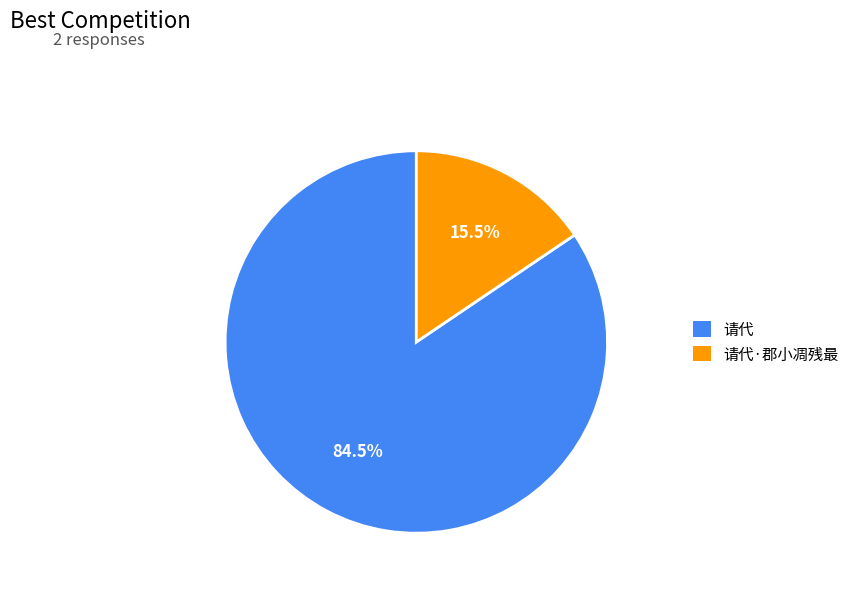

What is the total percentage of 请代 and 请代·郡小凋残最?

100.0%